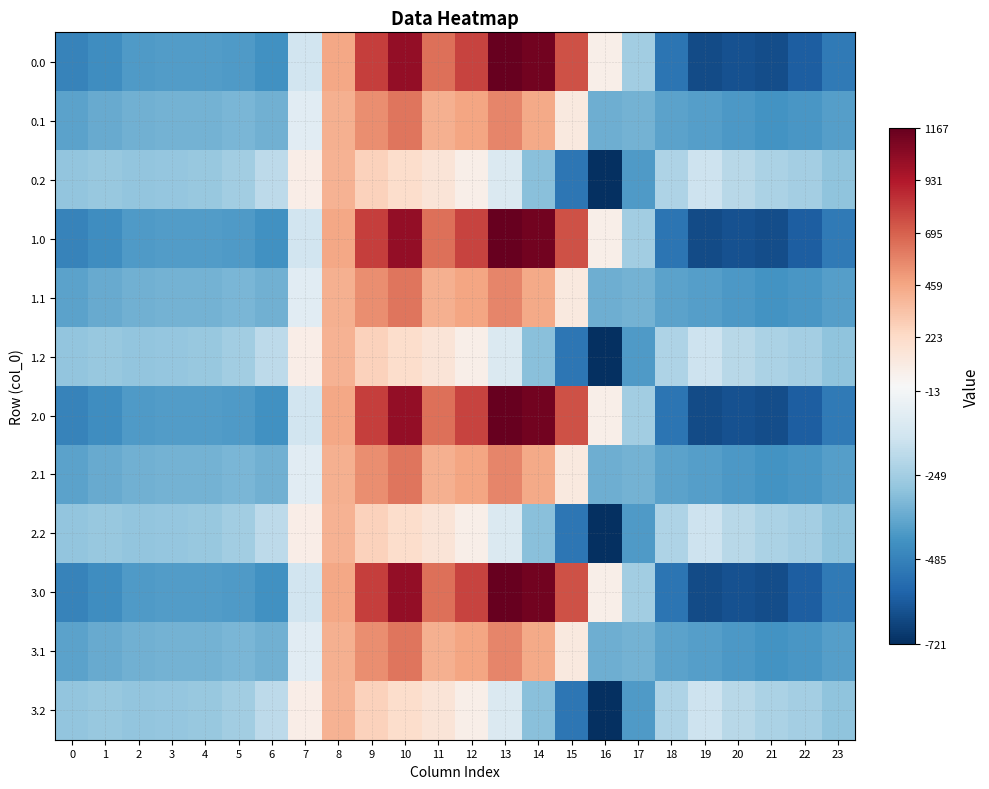

Reading left to right, what are all the values shown in this chart?

0.0: 0=-482.0	1=-449.5	2=-410.3	3=-404.4	4=-404.9	5=-410.8	6=-435.0	7=-136.4	8=454.2	9=804.0	10=1023.2	11=640.9	12=784.4	13=1167.2	14=1128.3	15=739.0	16=67.6	17=-250.3	18=-529.6	19=-644.5	20=-629.9	21=-638.4	22=-592.3	23=-511.3
0.1: 0=-384.6	1=-361.1	2=-347.9	3=-342.7	4=-339.6	5=-329.5	6=-345.2	7=-81.6	8=412.6	9=542.1	10=628.1	11=415.4	12=456.1	13=574.0	14=438.6	15=111.1	16=-353.7	17=-340.1	18=-388.5	19=-399.7	20=-414.5	21=-432.4	22=-419.9	23=-399.4
0.2: 0=-287.1	1=-272.7	2=-285.5	3=-281.0	4=-274.4	5=-248.1	6=-187.1	7=77.9	8=407.2	9=271.1	10=202.5	11=149.1	12=65.2	13=-104.4	14=-301.9	15=-522.2	16=-721.2	17=-409.5	18=-223.1	19=-151.1	20=-199.2	21=-226.4	22=-247.4	23=-287.5
1.0: 0=-482.0	1=-449.5	2=-410.3	3=-404.4	4=-404.9	5=-410.8	6=-435.0	7=-136.4	8=454.2	9=804.0	10=1023.2	11=640.9	12=784.4	13=1167.2	14=1128.3	15=739.0	16=67.6	17=-250.3	18=-529.6	19=-644.5	20=-629.9	21=-638.4	22=-592.3	23=-511.3
1.1: 0=-384.6	1=-361.1	2=-347.9	3=-342.7	4=-339.6	5=-329.5	6=-345.2	7=-81.6	8=412.6	9=542.1	10=628.1	11=415.4	12=456.1	13=574.0	14=438.6	15=111.1	16=-353.7	17=-340.1	18=-388.5	19=-399.7	20=-414.5	21=-432.4	22=-419.9	23=-399.4
1.2: 0=-287.1	1=-272.7	2=-285.5	3=-281.0	4=-274.4	5=-248.1	6=-187.1	7=77.9	8=407.2	9=271.1	10=202.5	11=149.1	12=65.2	13=-104.4	14=-301.9	15=-522.2	16=-721.2	17=-409.5	18=-223.1	19=-151.1	20=-199.2	21=-226.4	22=-247.4	23=-287.5
2.0: 0=-482.0	1=-449.5	2=-410.3	3=-404.4	4=-404.9	5=-410.8	6=-435.0	7=-136.4	8=454.2	9=804.0	10=1023.2	11=640.9	12=784.4	13=1167.2	14=1128.3	15=739.0	16=67.6	17=-250.3	18=-529.6	19=-644.5	20=-629.9	21=-638.4	22=-592.3	23=-511.3
2.1: 0=-384.6	1=-361.1	2=-347.9	3=-342.7	4=-339.6	5=-329.5	6=-345.2	7=-81.6	8=412.6	9=542.1	10=628.1	11=415.4	12=456.1	13=574.0	14=438.6	15=111.1	16=-353.7	17=-340.1	18=-388.5	19=-399.7	20=-414.5	21=-432.4	22=-419.9	23=-399.4
2.2: 0=-287.1	1=-272.7	2=-285.5	3=-281.0	4=-274.4	5=-248.1	6=-187.1	7=77.9	8=407.2	9=271.1	10=202.5	11=149.1	12=65.2	13=-104.4	14=-301.9	15=-522.2	16=-721.2	17=-409.5	18=-223.1	19=-151.1	20=-199.2	21=-226.4	22=-247.4	23=-287.5
3.0: 0=-482.0	1=-449.5	2=-410.3	3=-404.4	4=-404.9	5=-410.8	6=-435.0	7=-136.4	8=454.2	9=804.0	10=1023.2	11=640.9	12=784.4	13=1167.2	14=1128.3	15=739.0	16=67.6	17=-250.3	18=-529.6	19=-644.5	20=-629.9	21=-638.4	22=-592.3	23=-511.3
3.1: 0=-384.6	1=-361.1	2=-347.9	3=-342.7	4=-339.6	5=-329.5	6=-345.2	7=-81.6	8=412.6	9=542.1	10=628.1	11=415.4	12=456.1	13=574.0	14=438.6	15=111.1	16=-353.7	17=-340.1	18=-388.5	19=-399.7	20=-414.5	21=-432.4	22=-419.9	23=-399.4
3.2: 0=-287.1	1=-272.7	2=-285.5	3=-281.0	4=-274.4	5=-248.1	6=-187.1	7=77.9	8=407.2	9=271.1	10=202.5	11=149.1	12=65.2	13=-104.4	14=-301.9	15=-522.2	16=-721.2	17=-409.5	18=-223.1	19=-151.1	20=-199.2	21=-226.4	22=-247.4	23=-287.5